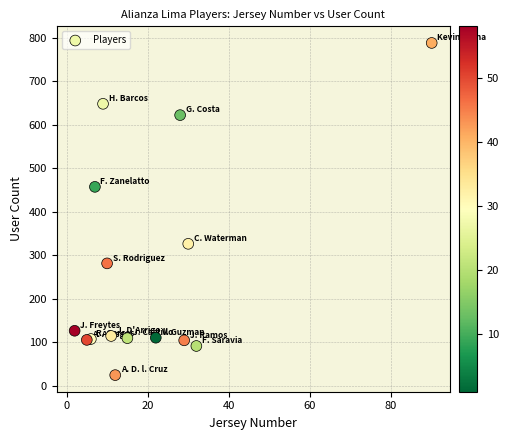

What is the range of Y values (max minus min)?

764